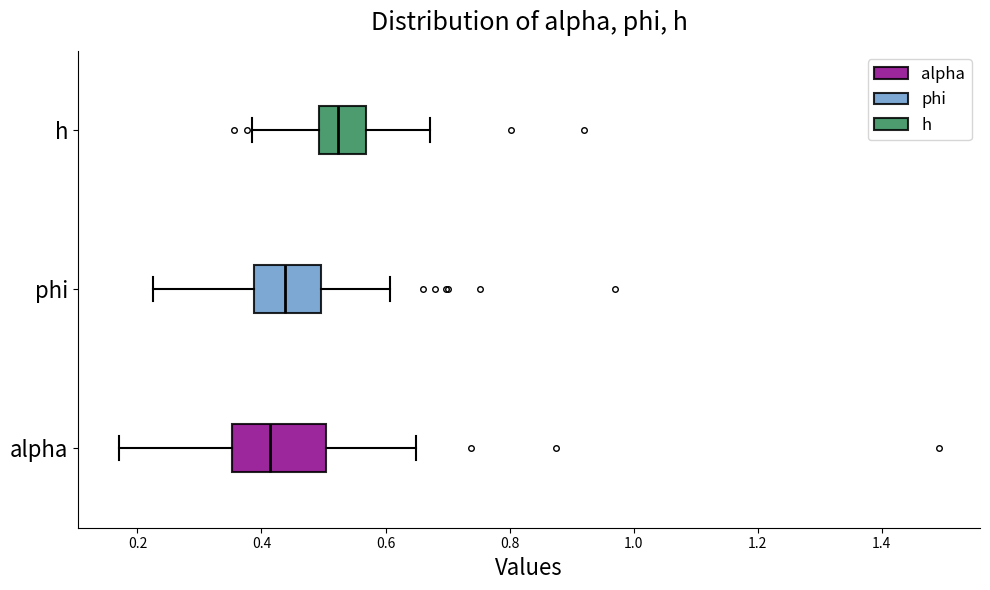

Reading bottom to top, transcribe this box plot: for each box, give where its median line is, the range the box spans, and where its two whiskers end, as read against the x-axis. The values are not printed on the chart, so give them approximately, as read against the axis.

alpha: median 0.42, box 0.36 to 0.50, whiskers 0.18 to 0.64
phi: median 0.44, box 0.38 to 0.50, whiskers 0.22 to 0.60
h: median 0.52, box 0.50 to 0.56, whiskers 0.38 to 0.68